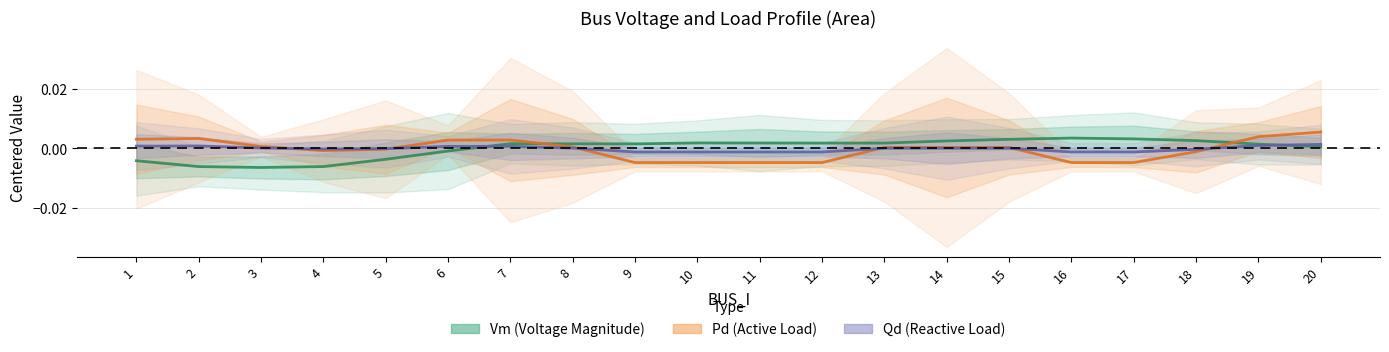

How many values in Pd are below zero?

9